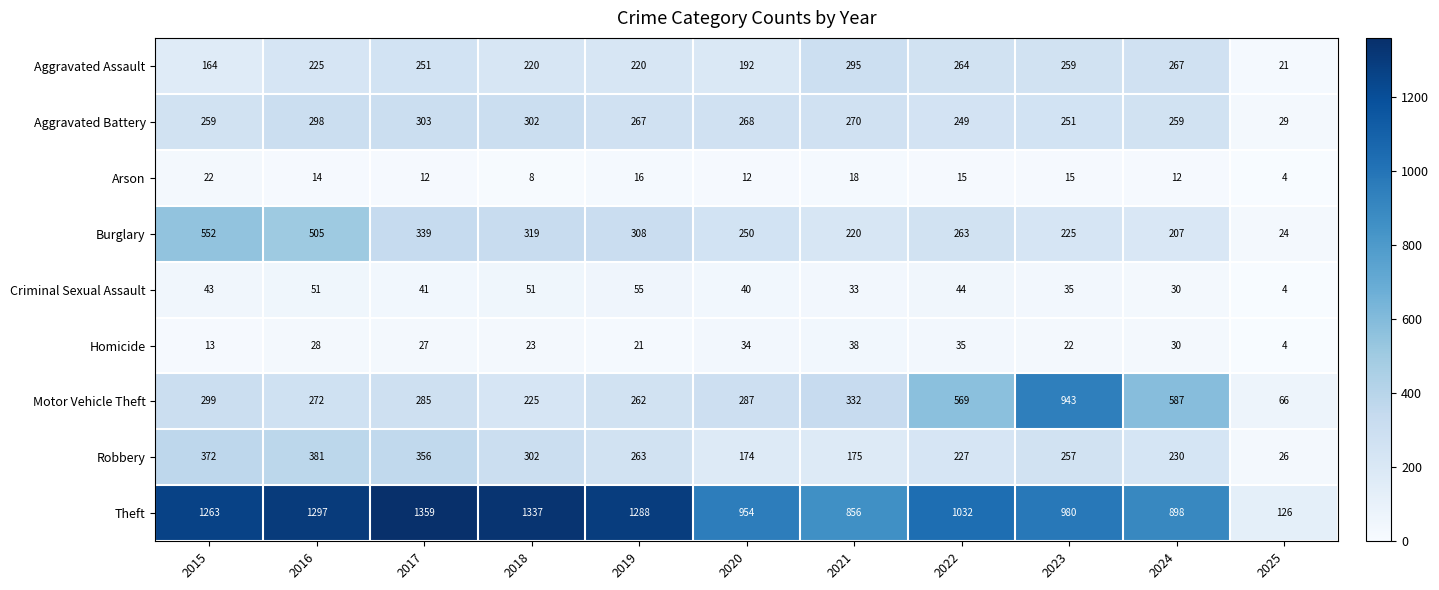

Where does the Arson series first go above 14?

2015